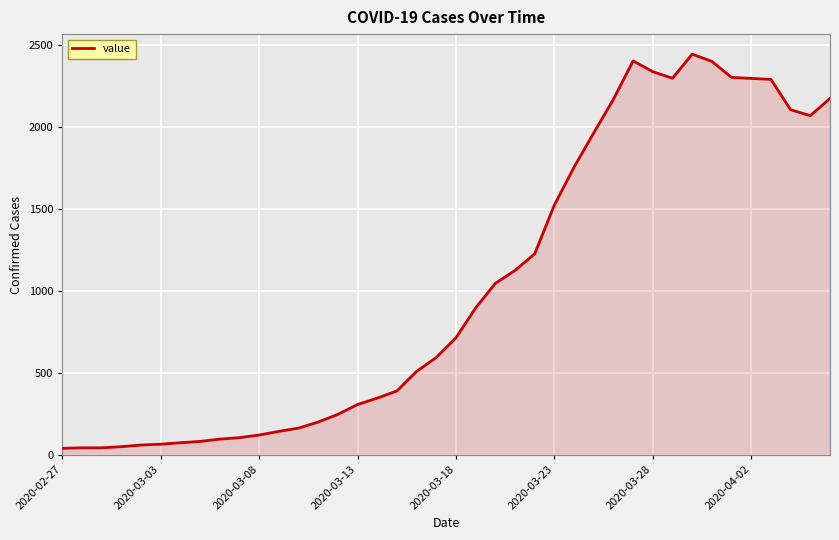

What is the difference between the maximum and minimum values?

2404